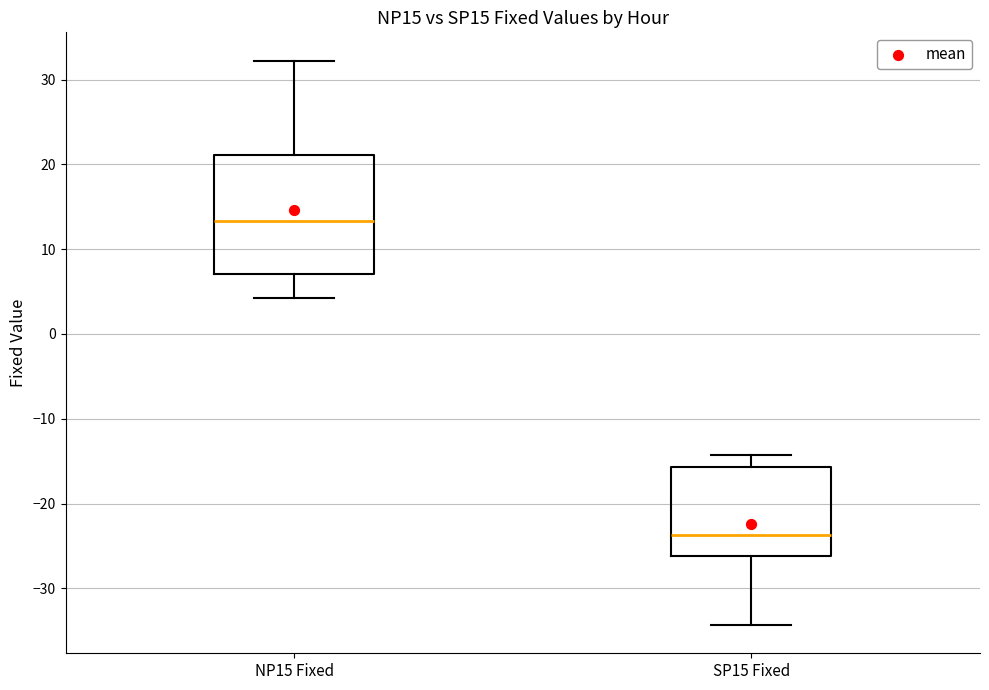

Which box's median line is the lowest?

SP15 Fixed